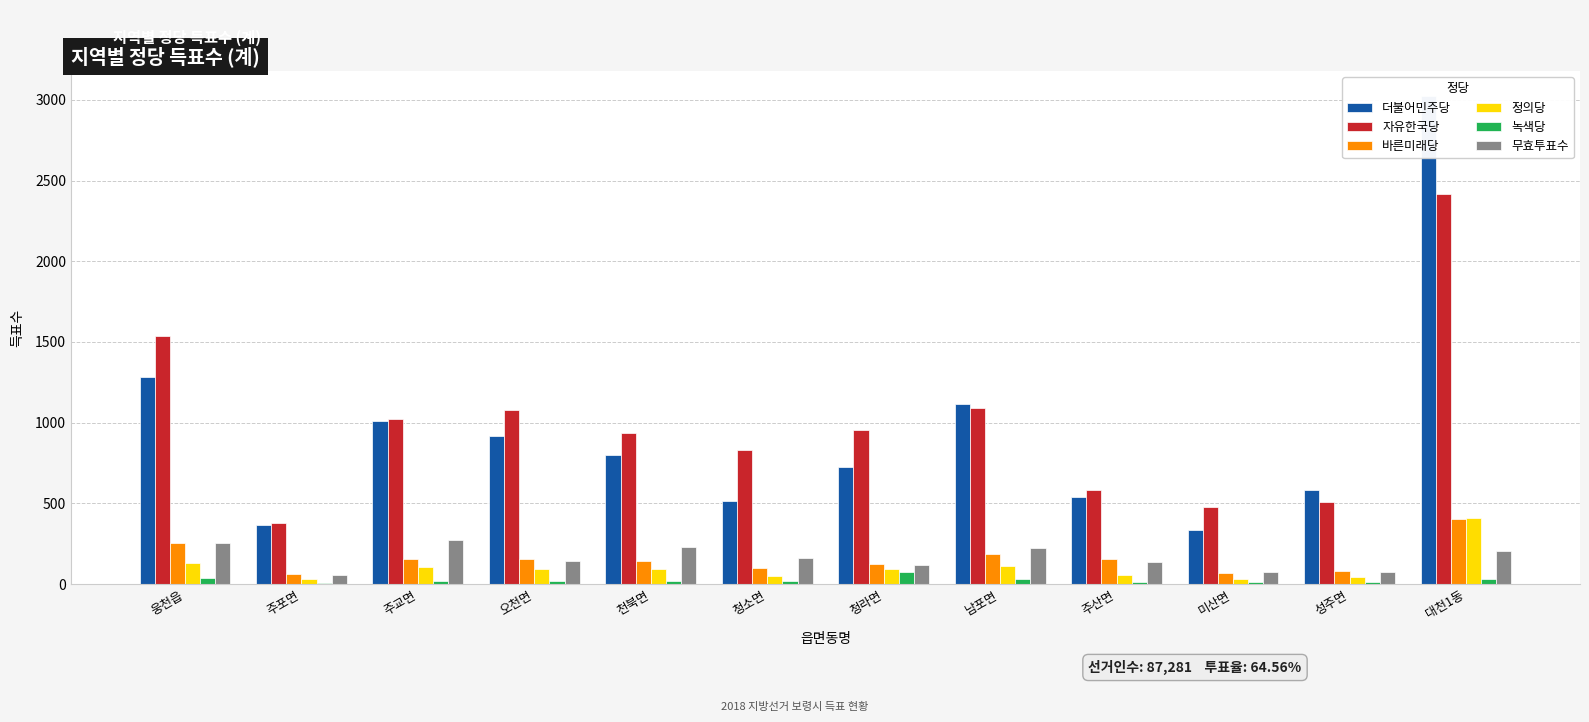

How many data points does each series have?

12